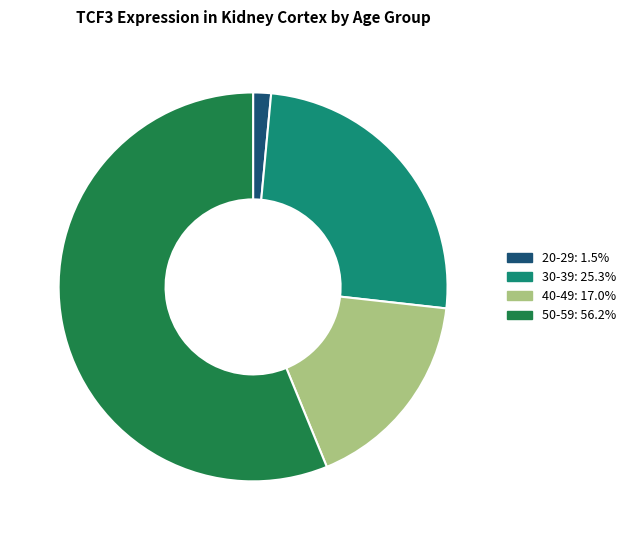

Is there a majority slice in this chart?

Yes